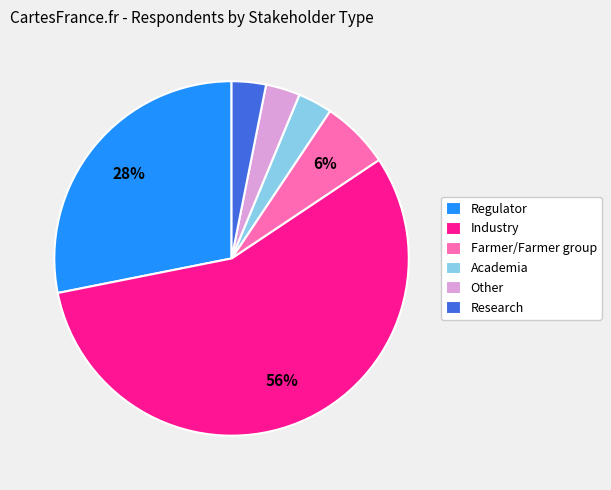

To the nearest percent, what percentage of the pie is Farmer/Farmer group?

6%